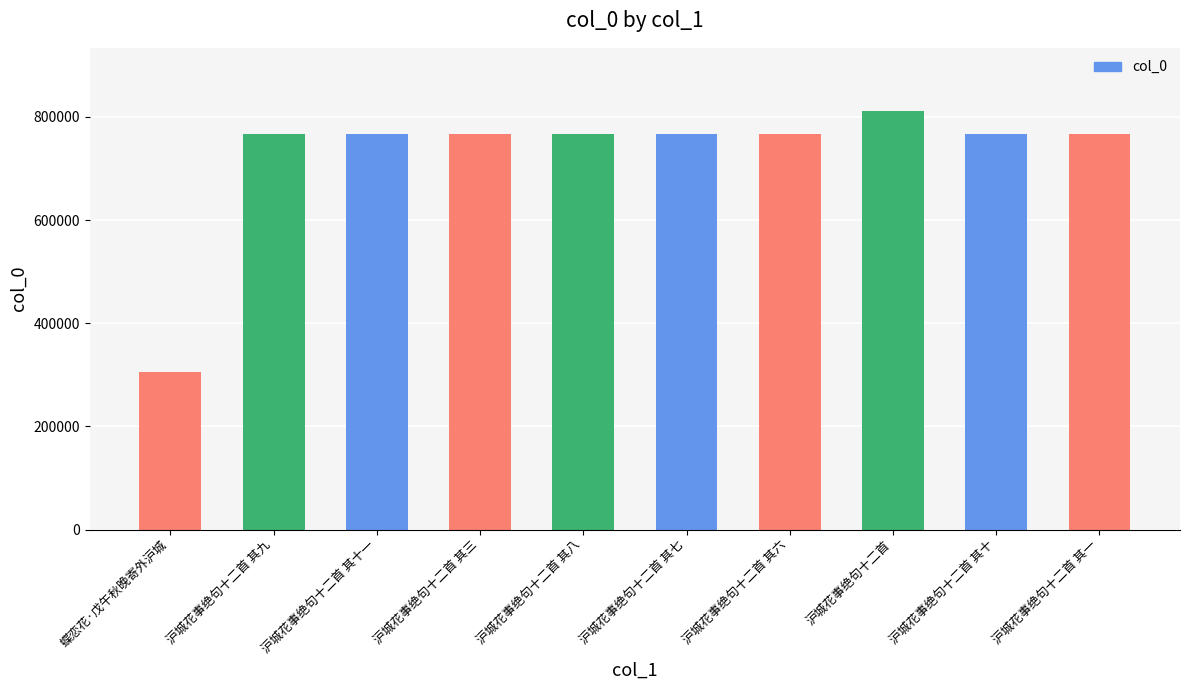

Between 沪城花事绝句十二首 and 沪城花事绝句十二首 其八, which is larger?

沪城花事绝句十二首